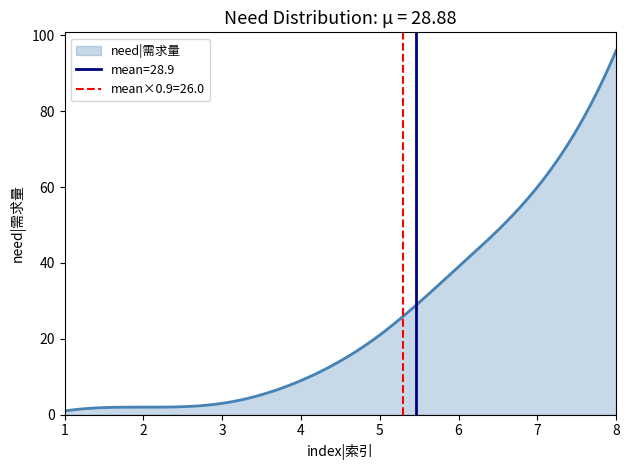

What is the change in value from 2 to 3?

+1